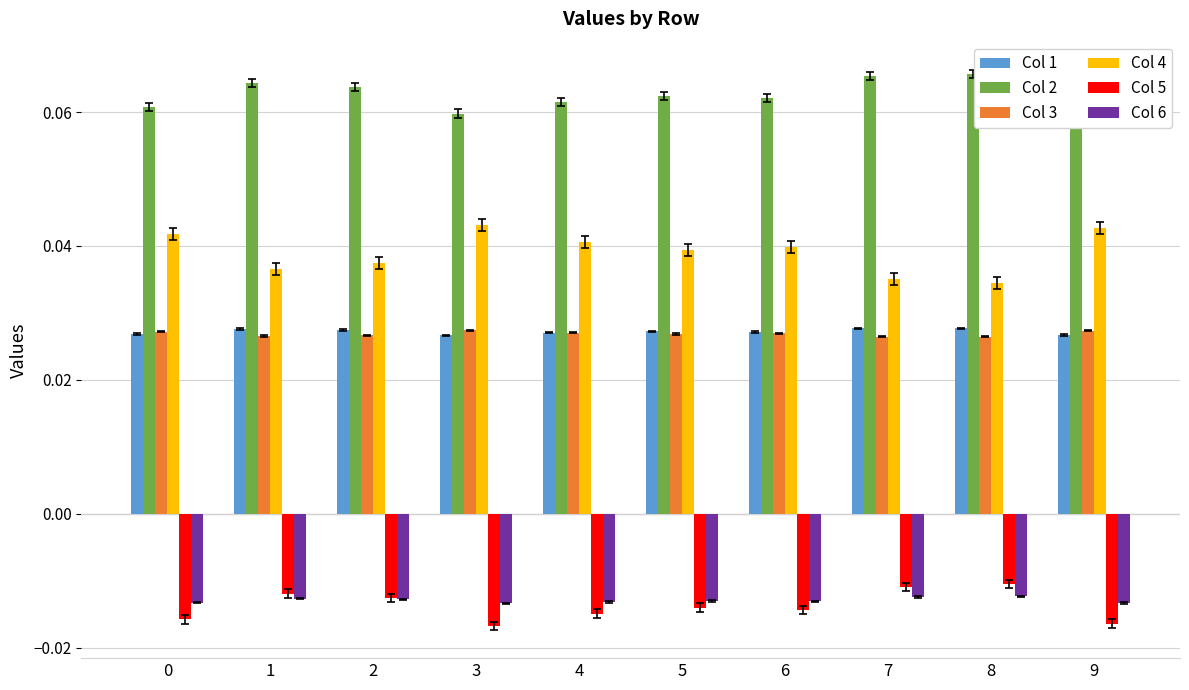

What is the sum of all Col 4 values?

0.4